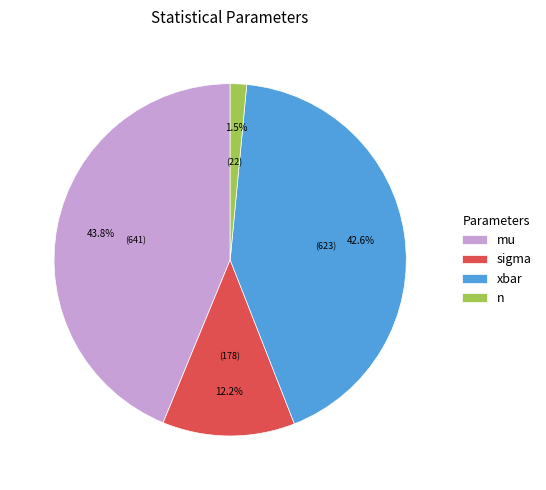

Approximately how many times larger is the value at xbar compared to mu?

1.0